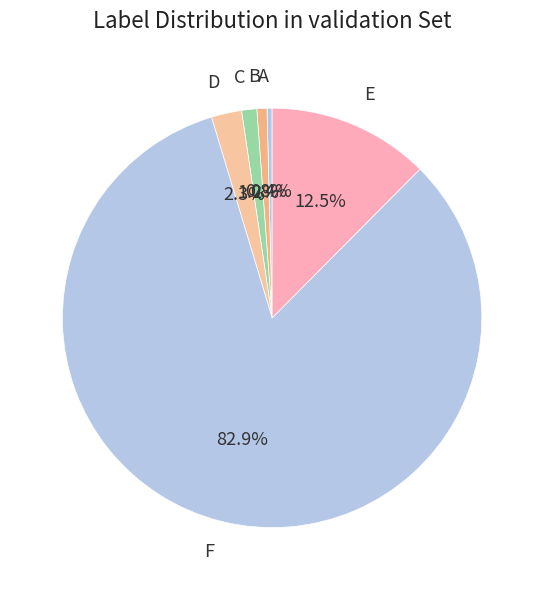

Is there any slice that represents more than half of the pie?

Yes